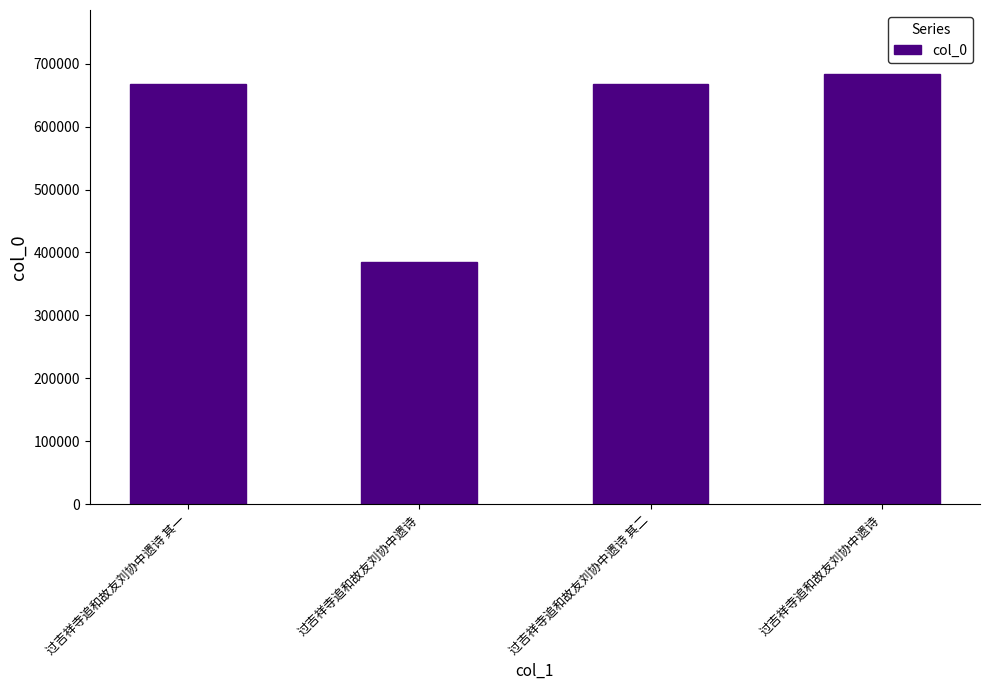

Count the number of data series in this chart.

1